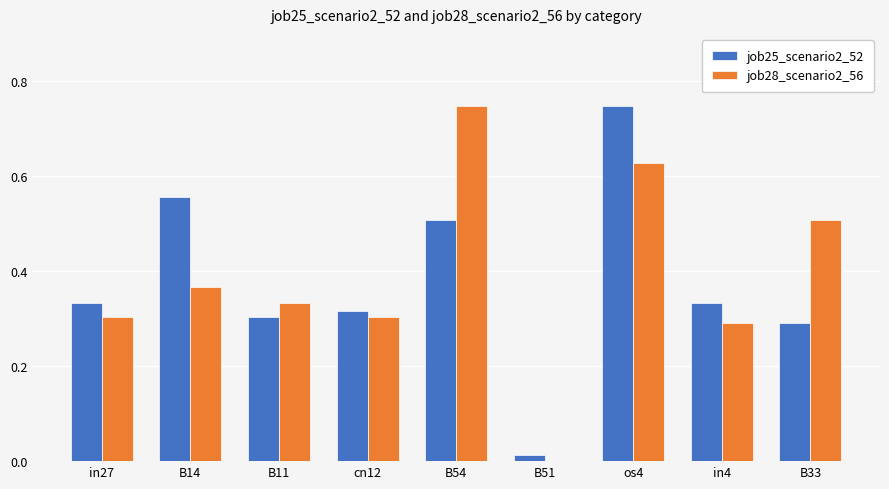

What are all the series names shown in the legend?

job25_scenario2_52, job28_scenario2_56